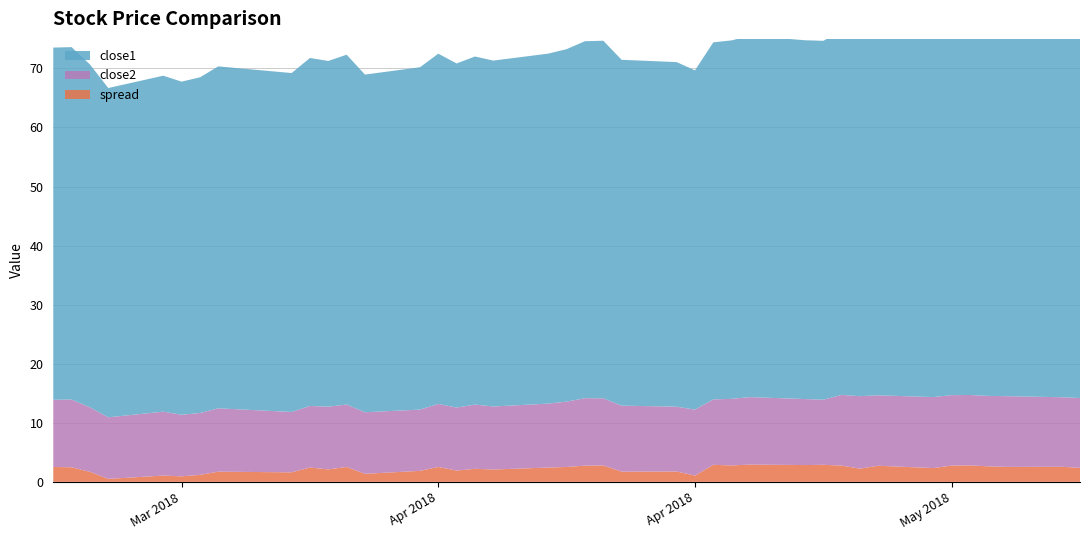

Reading left to right, what are all the values shown in this chart?

close1: 2018-03-20=59.6	2018-03-21=59.7	2018-03-22=58.1	2018-03-23=55.8	2018-03-26=56.9	2018-03-27=56.4	2018-03-28=56.8	2018-03-29=57.9	2018-04-02=57.4	2018-04-03=58.9	2018-04-04=58.5	2018-04-05=59.2	2018-04-06=57.2	2018-04-09=58.0	2018-04-10=59.3	2018-04-11=58.3	2018-04-12=58.9	2018-04-13=58.6	2018-04-16=59.3	2018-04-17=59.7	2018-04-18=60.4	2018-04-19=60.5	2018-04-20=58.6	2018-04-23=58.3	2018-04-24=57.4	2018-04-25=60.5	2018-04-26=60.7	2018-04-27=61.2	2018-04-30=60.8	2018-05-01=60.8	2018-05-02=61.7	2018-05-03=61.4	2018-05-04=62.0	2018-05-07=61.9	2018-05-08=62.7	2018-05-09=63.1	2018-05-10=63.0	2018-05-11=63.2	2018-05-14=62.8	2018-05-15=62.8
close2: 2018-03-20=11.4	2018-03-21=11.5	2018-03-22=10.9	2018-03-23=10.4	2018-03-26=10.8	2018-03-27=10.4	2018-03-28=10.5	2018-03-29=10.7	2018-04-02=10.2	2018-04-03=10.4	2018-04-04=10.6	2018-04-05=10.6	2018-04-06=10.4	2018-04-09=10.4	2018-04-10=10.7	2018-04-11=10.7	2018-04-12=10.9	2018-04-13=10.7	2018-04-16=10.8	2018-04-17=11.1	2018-04-18=11.4	2018-04-19=11.4	2018-04-20=11.2	2018-04-23=11.0	2018-04-24=11.2	2018-04-25=11.1	2018-04-26=11.3	2018-04-27=11.4	2018-04-30=11.2	2018-05-01=11.0	2018-05-02=12.0	2018-05-03=12.3	2018-05-04=11.9	2018-05-07=12.0	2018-05-08=11.9	2018-05-09=11.9	2018-05-10=11.9	2018-05-11=12.0	2018-05-14=11.8	2018-05-15=11.8
spread: 2018-03-20=1.0	2018-03-21=0.9	2018-03-22=0.1	2018-03-23=-1.0	2018-03-26=-0.5	2018-03-27=-0.6	2018-03-28=-0.4	2018-03-29=0.2	2018-04-02=0.1	2018-04-03=0.9	2018-04-04=0.6	2018-04-05=1.0	2018-04-06=-0.2	2018-04-09=0.3	2018-04-10=1.0	2018-04-11=0.4	2018-04-12=0.7	2018-04-13=0.5	2018-04-16=0.9	2018-04-17=1.0	2018-04-18=1.2	2018-04-19=1.2	2018-04-20=0.2	2018-04-23=0.2	2018-04-24=-0.5	2018-04-25=1.3	2018-04-26=1.2	2018-04-27=1.4	2018-04-30=1.3	2018-05-01=1.3	2018-05-02=1.2	2018-05-03=0.7	2018-05-04=1.2	2018-05-07=0.8	2018-05-08=1.2	2018-05-09=1.2	2018-05-10=1.1	2018-05-11=1.0	2018-05-14=1.0	2018-05-15=0.8